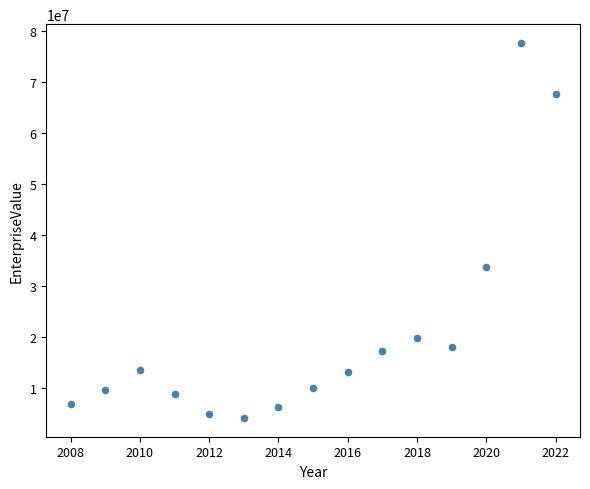

What Y value in the scatter plot is closest to 40931305?

33728226.2